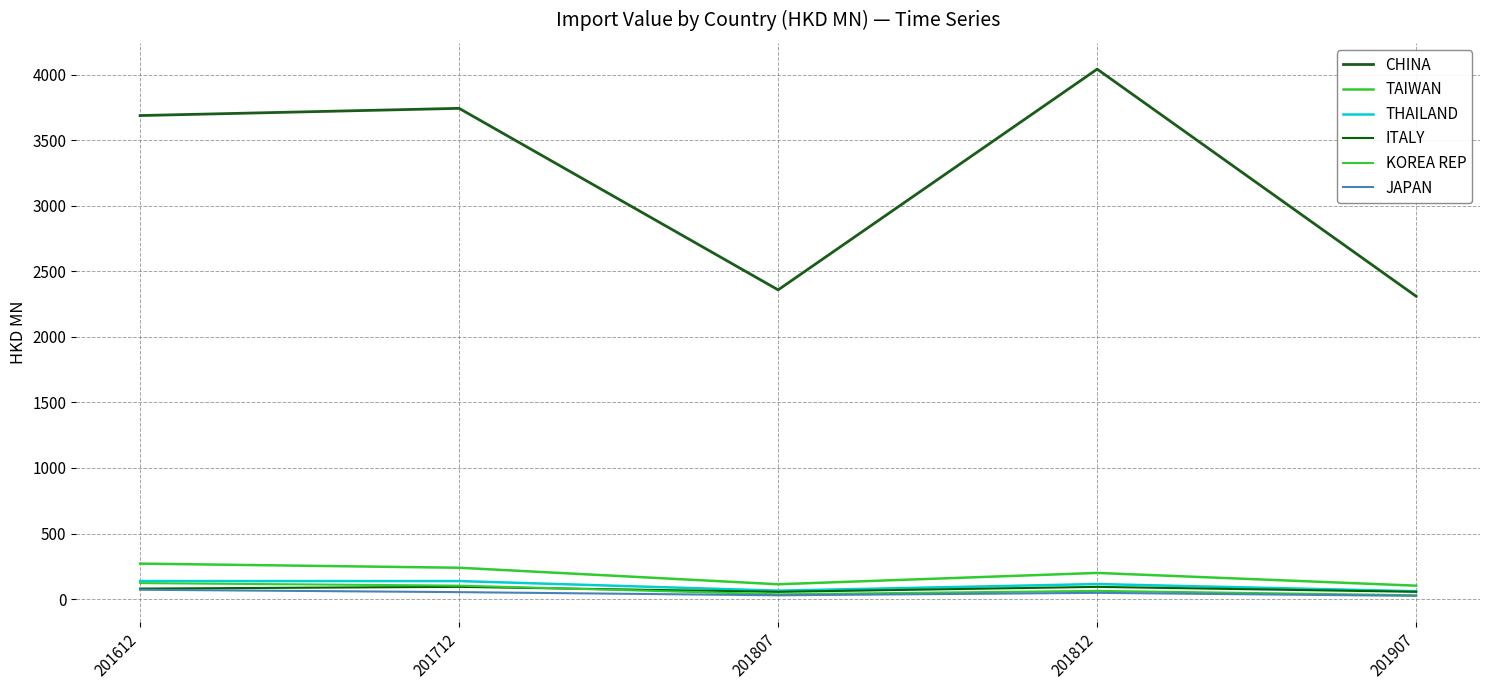

At which label does CHINA first exceed 3689?

201612